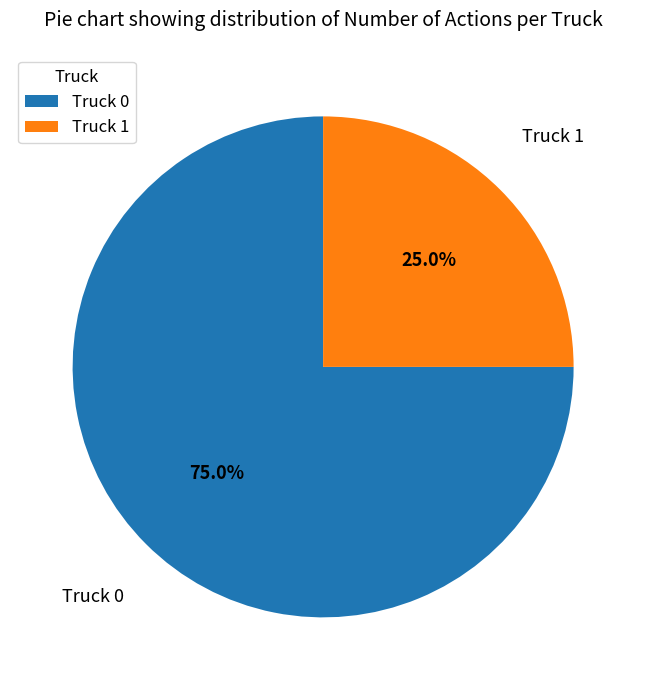

Rank the categories by value from highest to lowest.

Truck 0, Truck 1